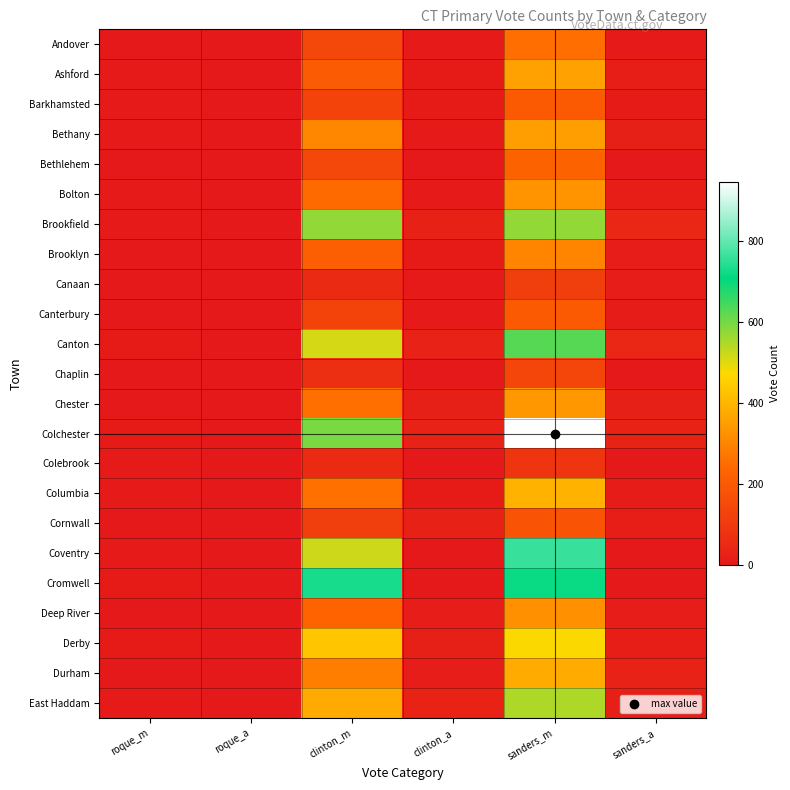

Rank the series at clinton_a from lowest to highest value.

Bethlehem, Chaplin, Colebrook, Coventry, Cromwell, Canaan, Canterbury, Andover, Bethany, Bolton, Barkhamsted, Ashford, Brooklyn, Columbia, Deep River, Durham, Chester, Derby, Brookfield, Cornwall, Canton, Colchester, East Haddam